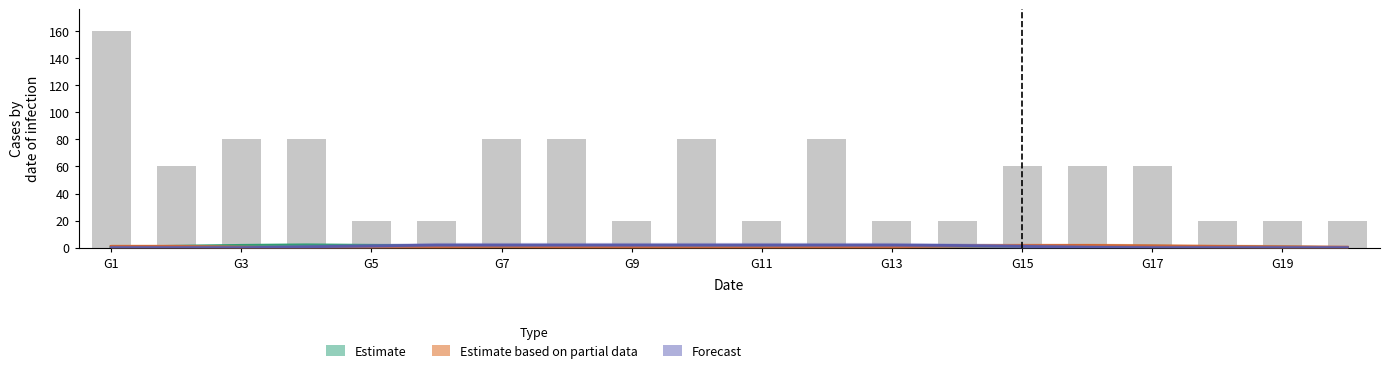

Rank the series by their average value, from lowest to highest.

Estimate based on partial data, Estimate, Forecast